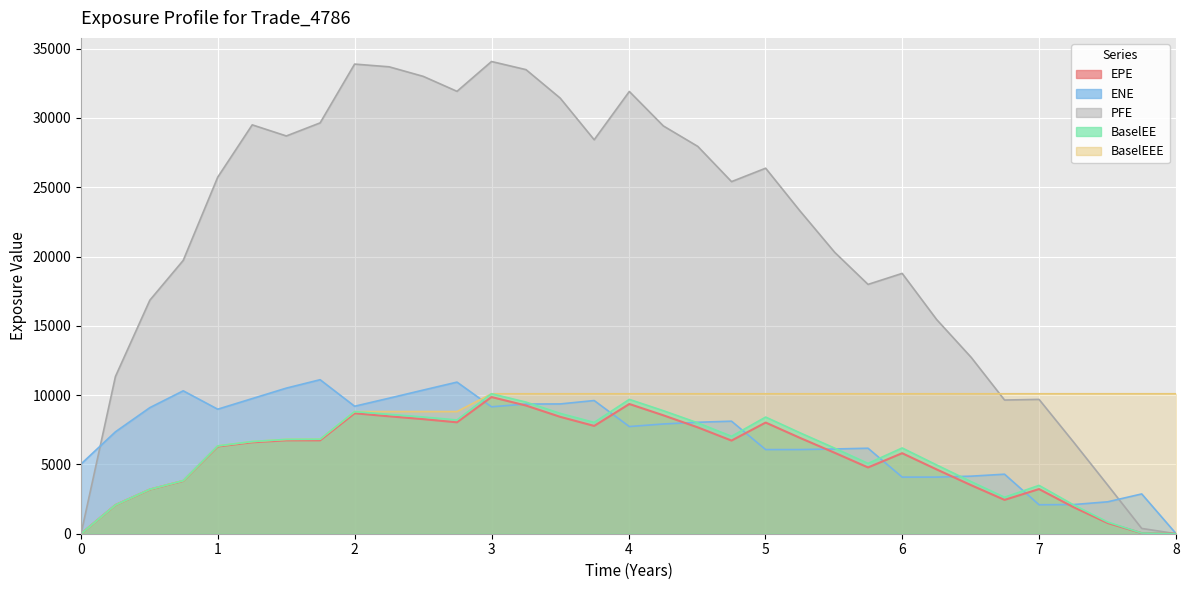

What is the value of the BaselEEE point at the 6th from the left?

6650.4